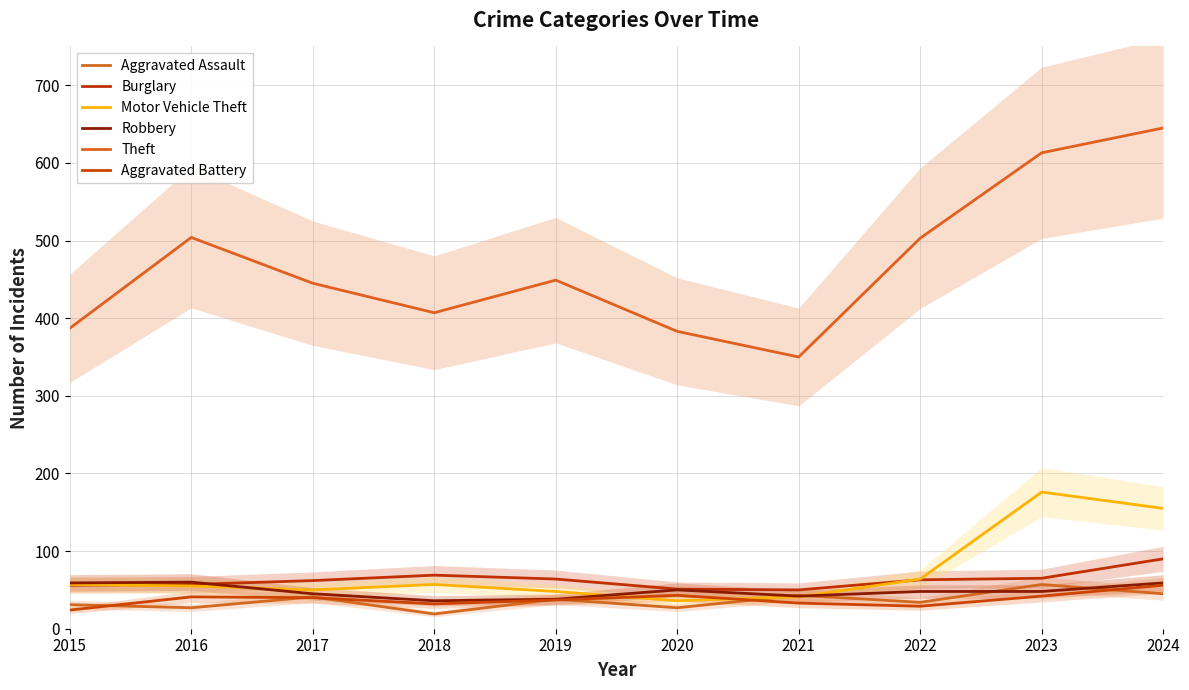

What is the difference between the second highest and minimum values in the Aggravated Battery series?

19